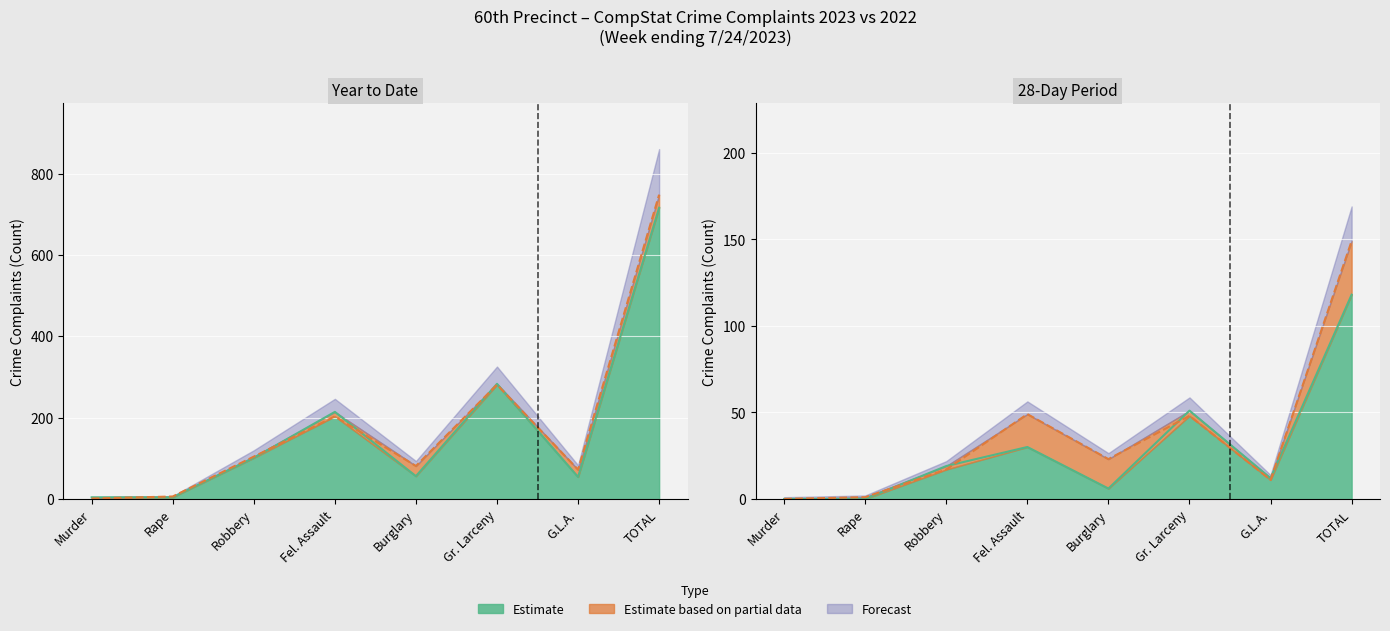

The 28-Day 2022 Line series shows 23 at Burglary. True or false?

True